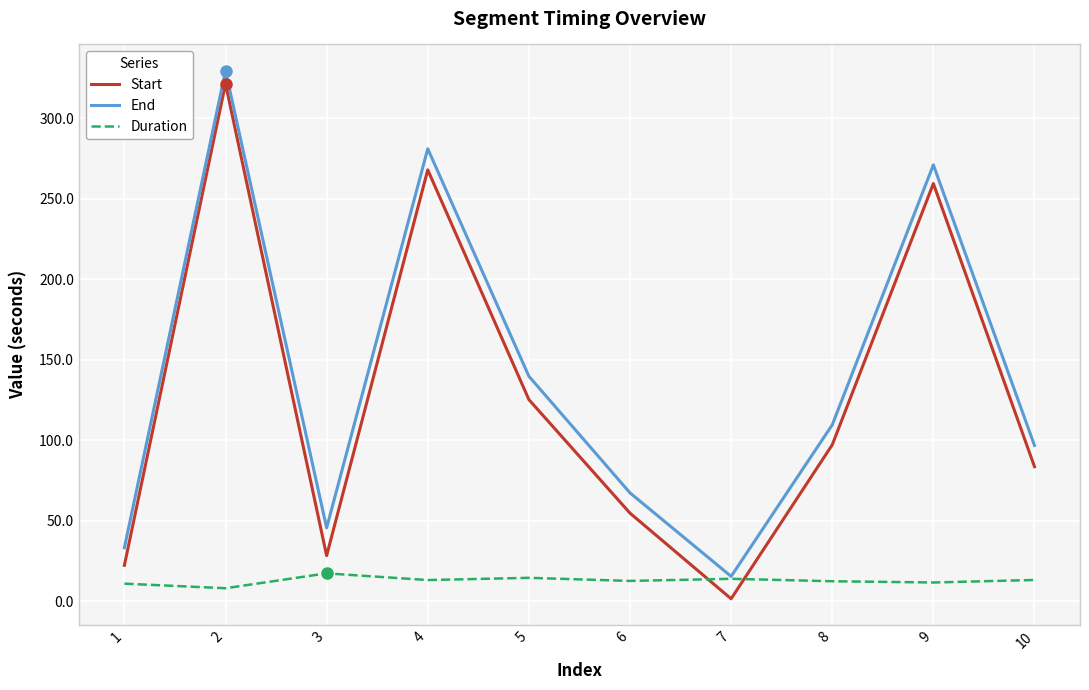

How many intersections are there between Start and Duration?

2